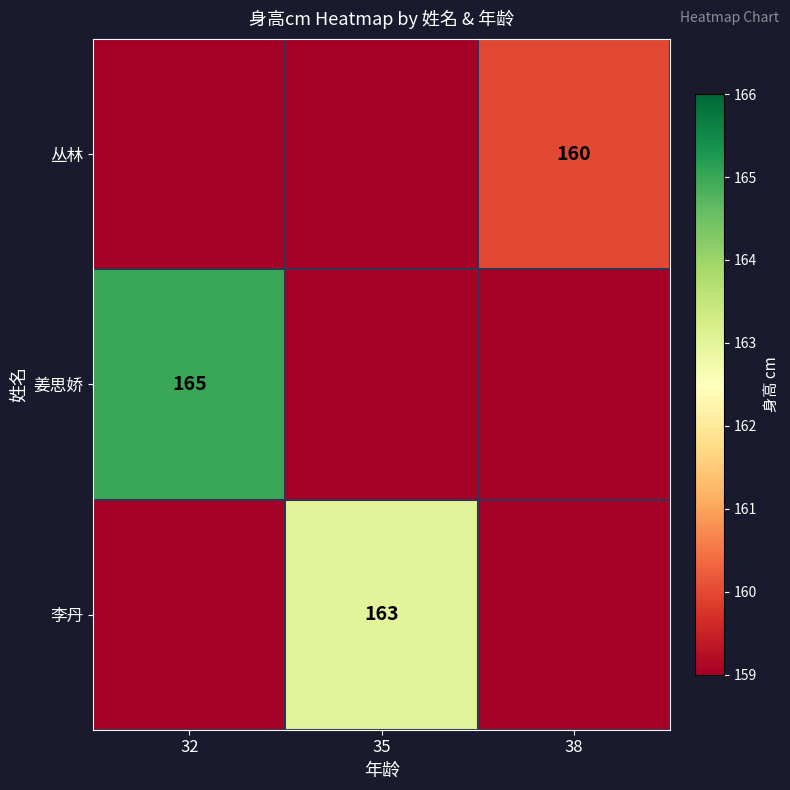

The 姜思娇 series shows 54 at 32. True or false?

False